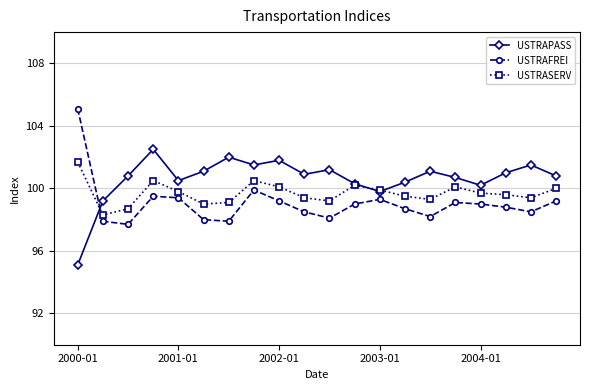

What is the lowest value of the USTRAPASS series?

95.1